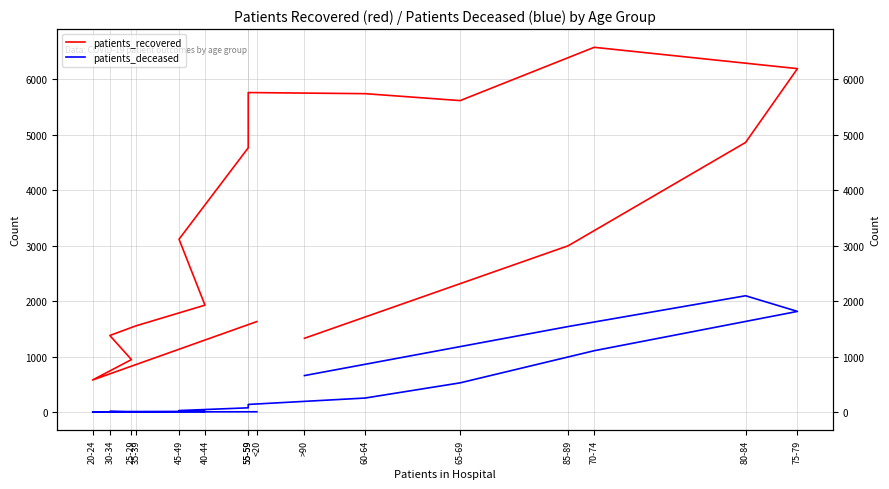

How many interior local valleys does the patients_deceased series have?

2